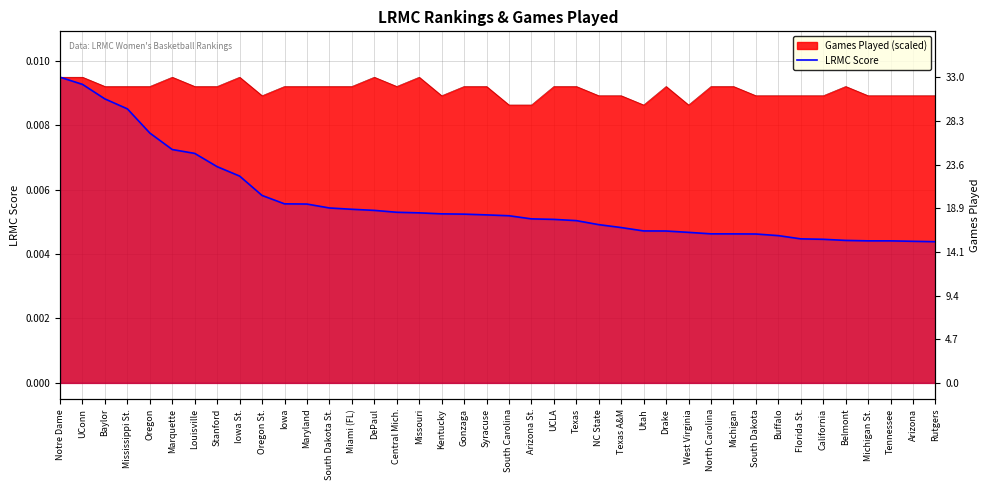

Rank the categories by value from highest to lowest.

Notre Dame, UConn, Baylor, Mississippi St., Oregon, Marquette, Louisville, Stanford, Iowa St., Oregon St., Iowa, Maryland, South Dakota St., Miami (FL), DePaul, Central Mich., Missouri, Kentucky, Gonzaga, Syracuse, South Carolina, Arizona St., UCLA, Texas, NC State, Texas A&M, Utah, Drake, West Virginia, North Carolina, Michigan, South Dakota, Buffalo, Florida St., California, Belmont, Michigan St., Tennessee, Arizona, Rutgers